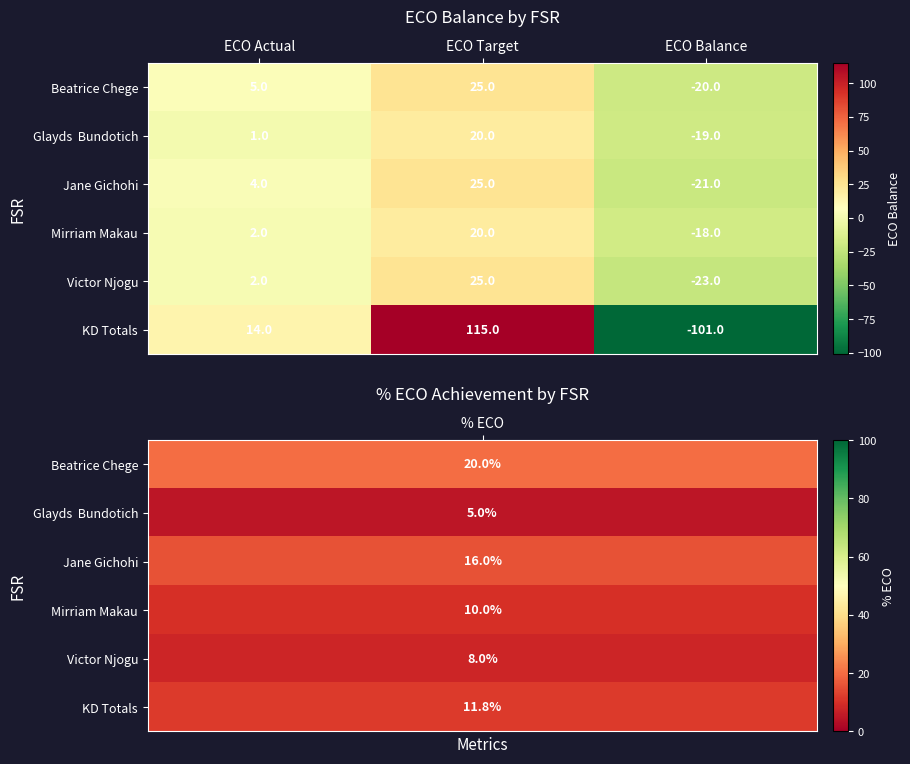

Which category has the highest value in the Mirriam Makau series?

ECO Target